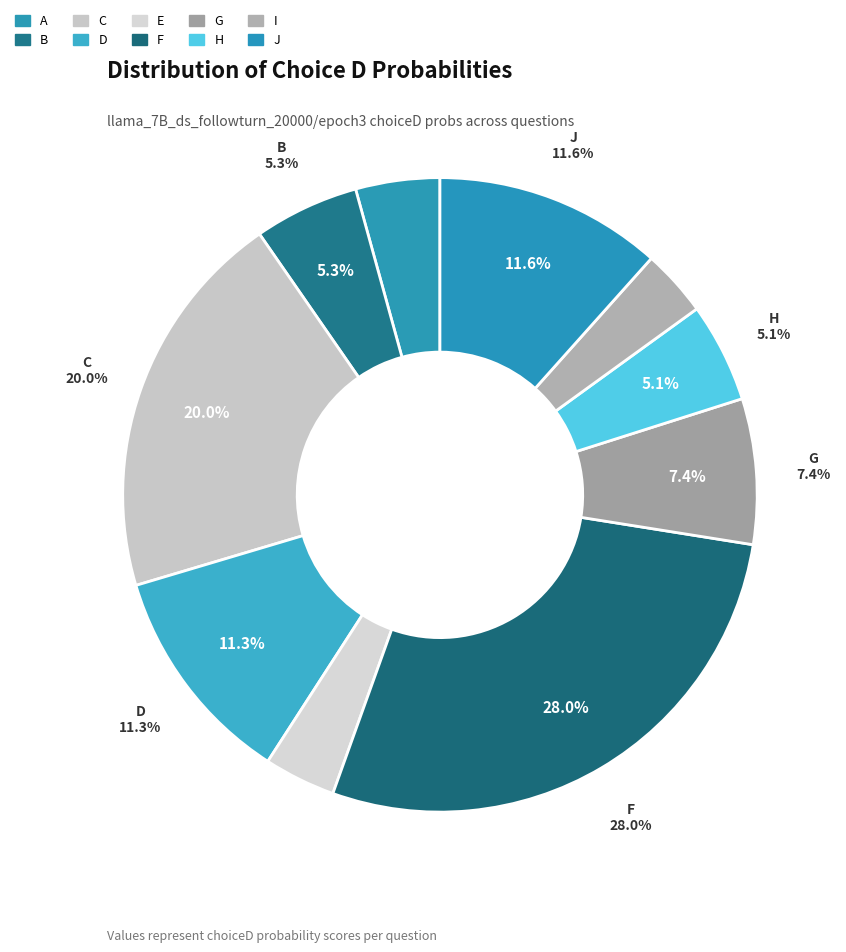

Is there any slice that represents more than half of the pie?

No